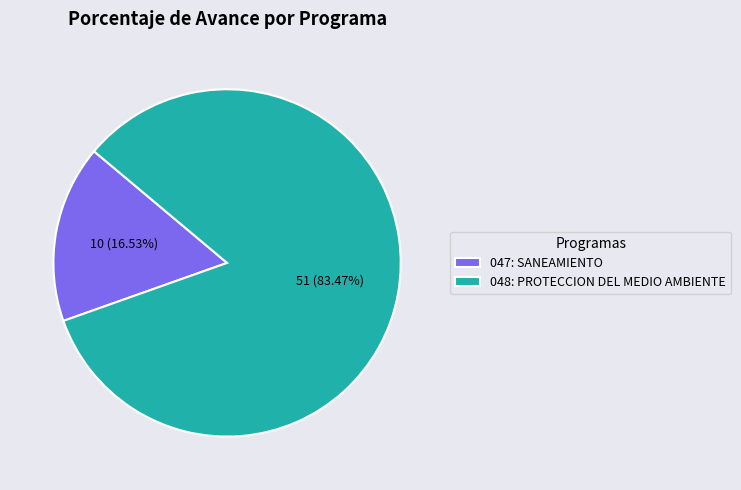

To the nearest percent, what is the difference between the 048: PROTECCION DEL MEDIO AMBIENTE and 047: SANEAMIENTO slice percentages?

67%